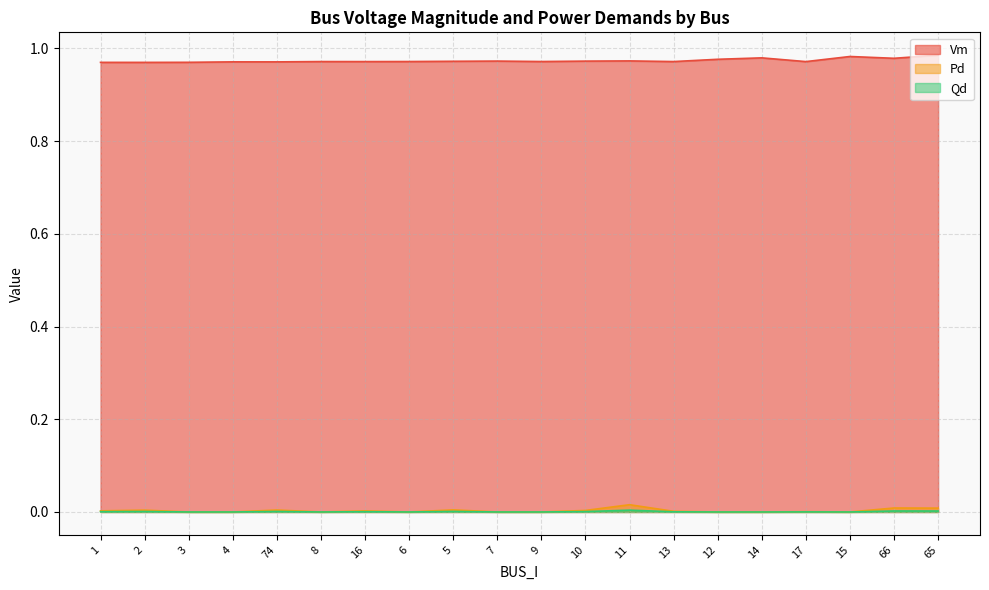

What is the sum of all Pd values?

0.1